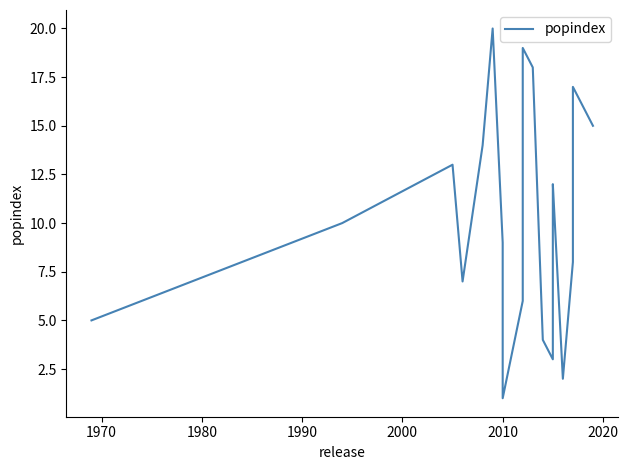

Does the chart display data point markers on the line(s)?

No